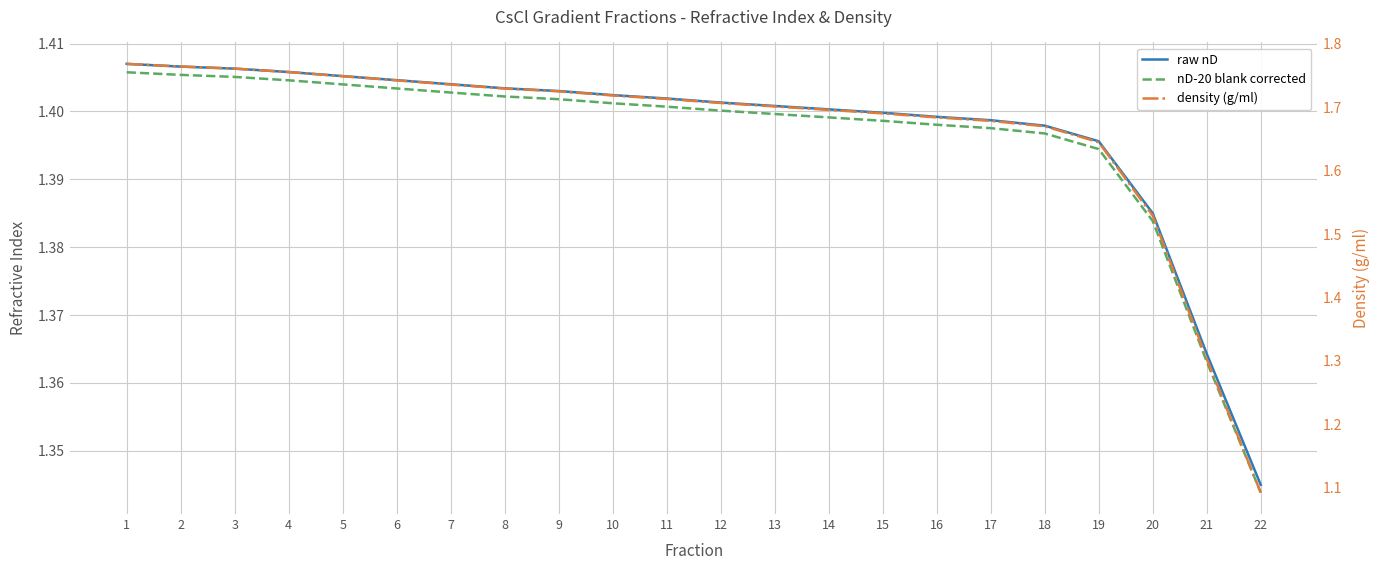

Between 6 and 17, which series saw the biggest shift?

density (g/ml)